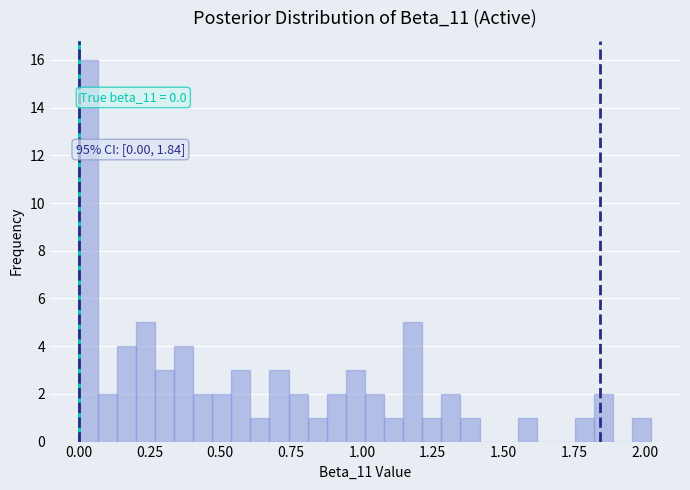

Read against the x-axis, roughly where is the centre of the tallest bar?

0.05